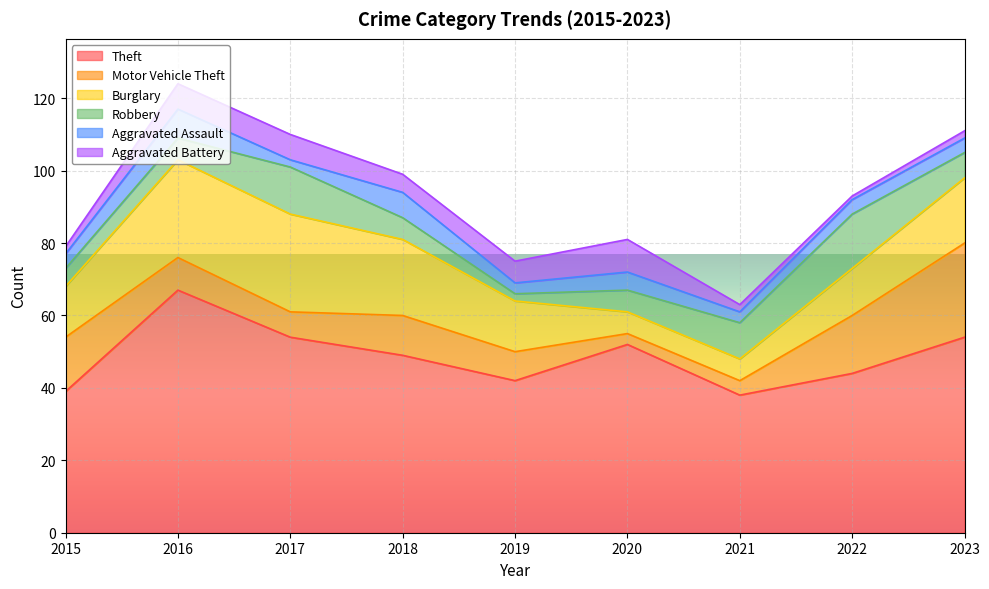

What is the difference between the second highest and minimum values in the Robbery series?

11